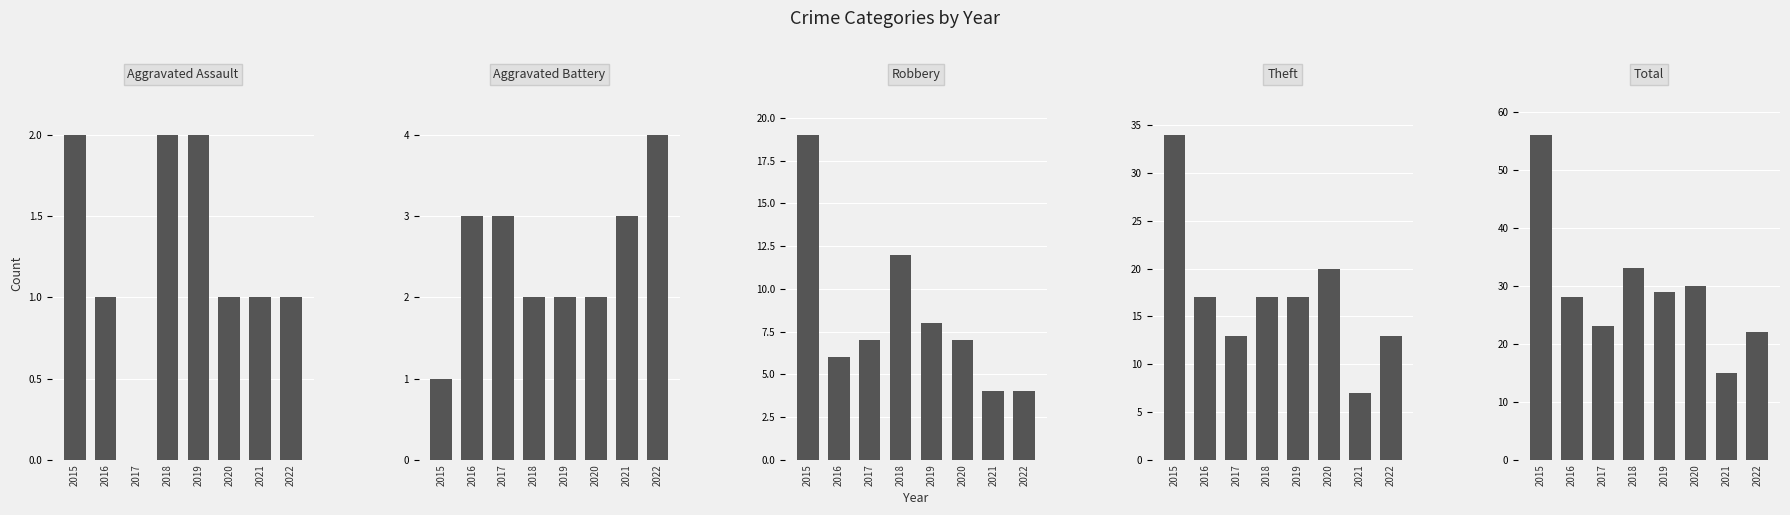

Which has a higher value, 2016 or 2015?

2015